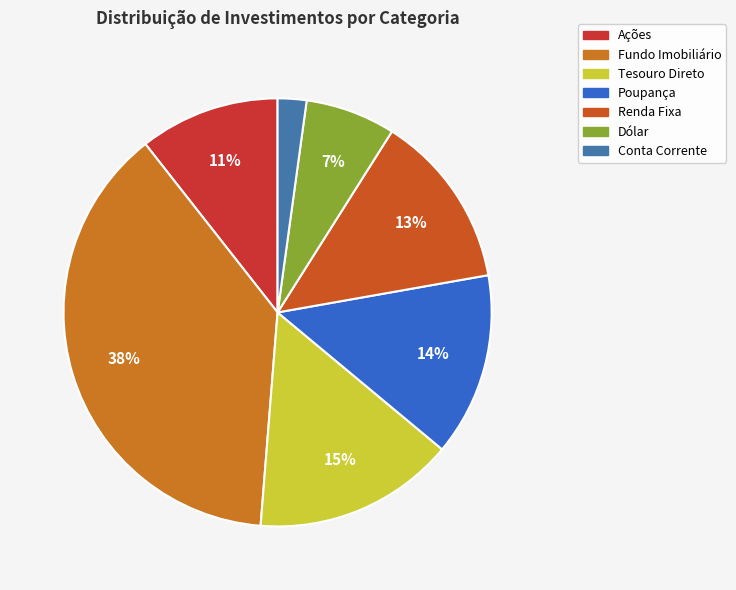

Does any single category account for the majority?

No